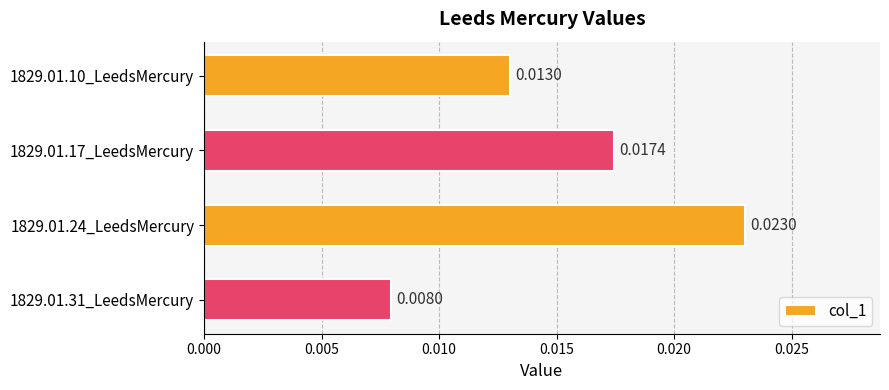

How many bars are there in total?

4